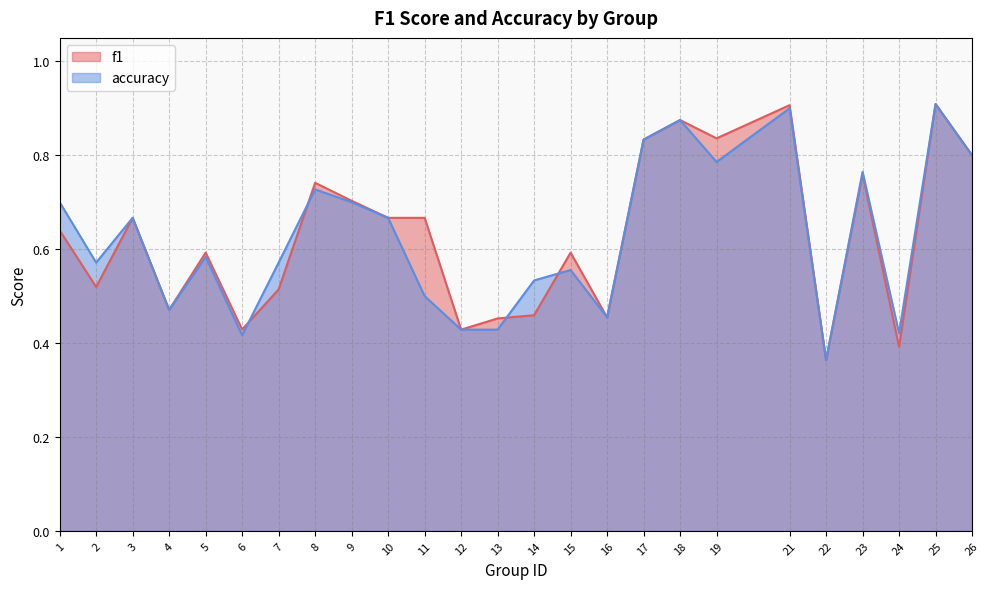

What is the difference between the f1 values at 2 and 22?

0.2